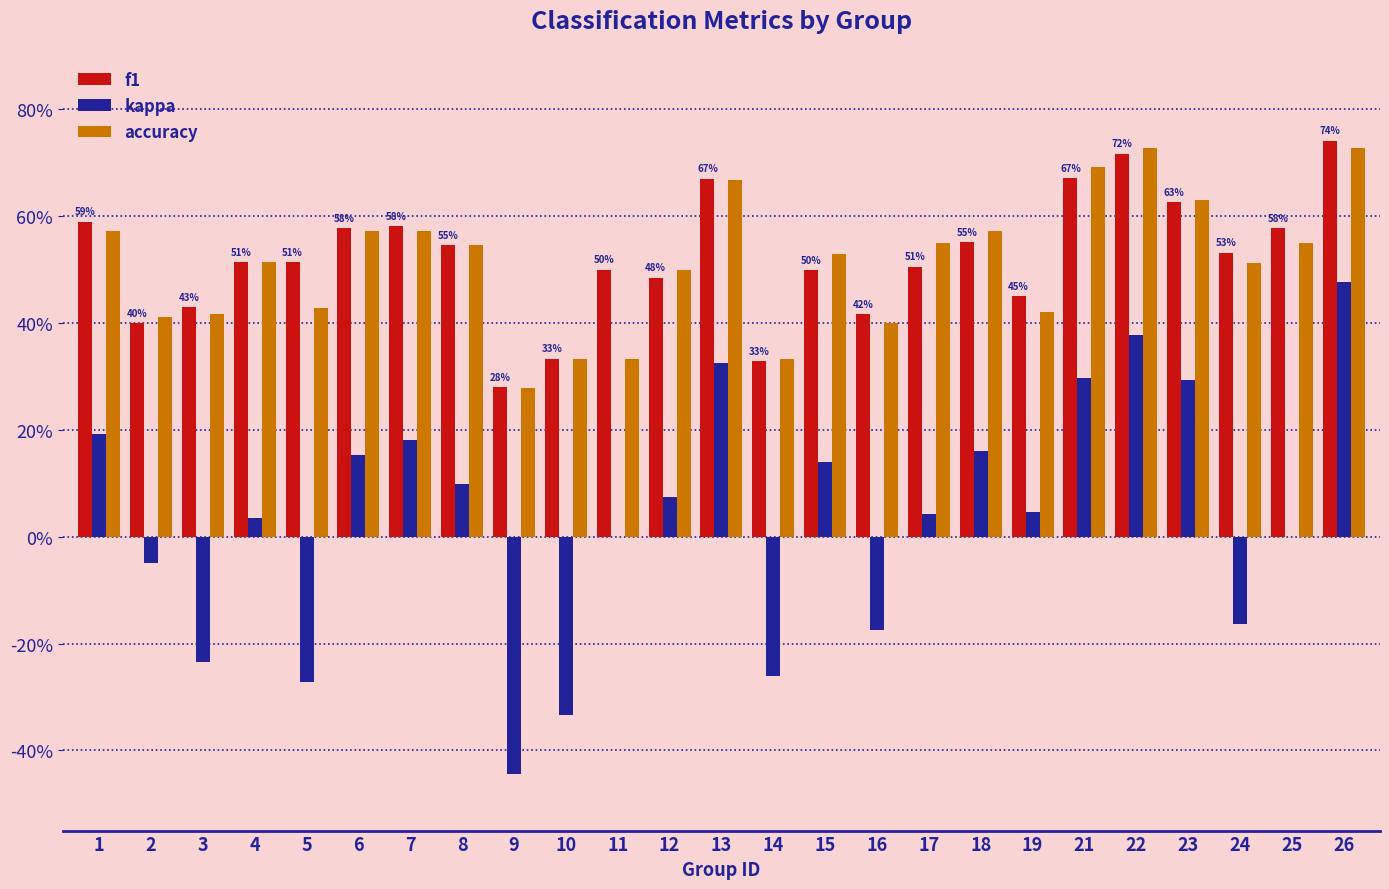

What is the maximum value for f1?

0.7